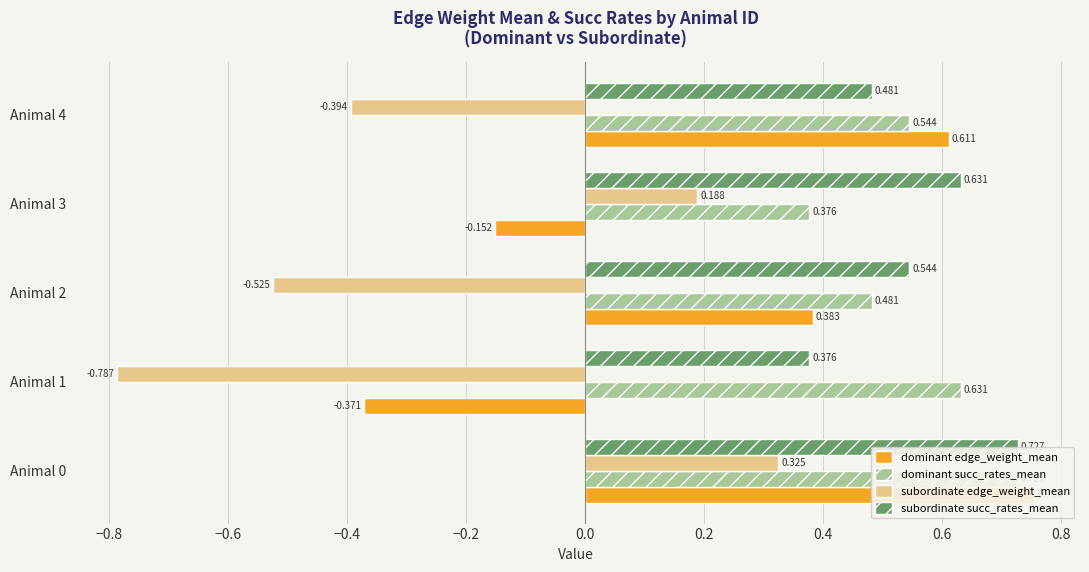

How many subordinate edge_weight_mean values are between 0 and 1?

2